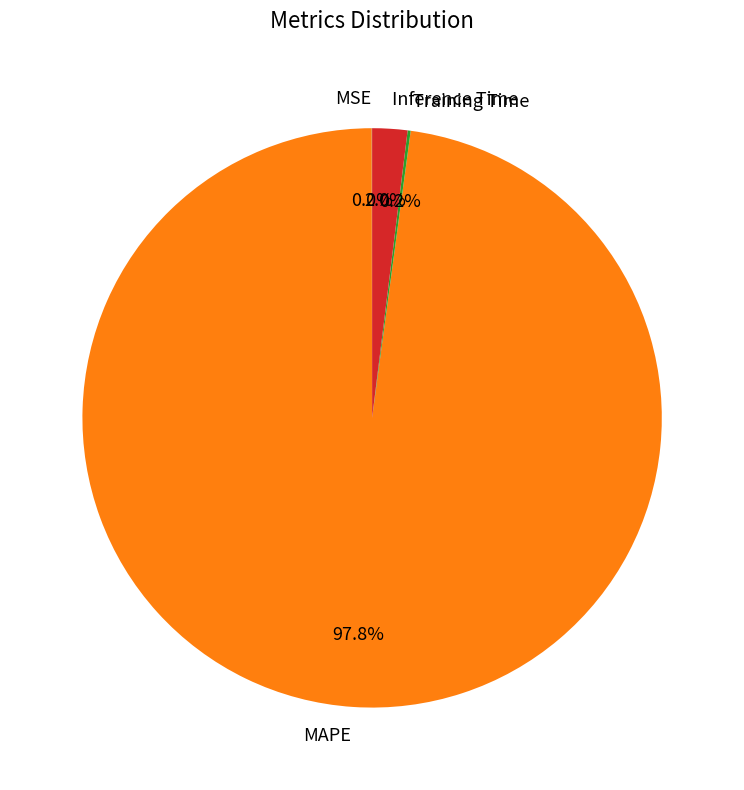

Do MAPE and Inference Time together represent more than half of the pie?

Yes